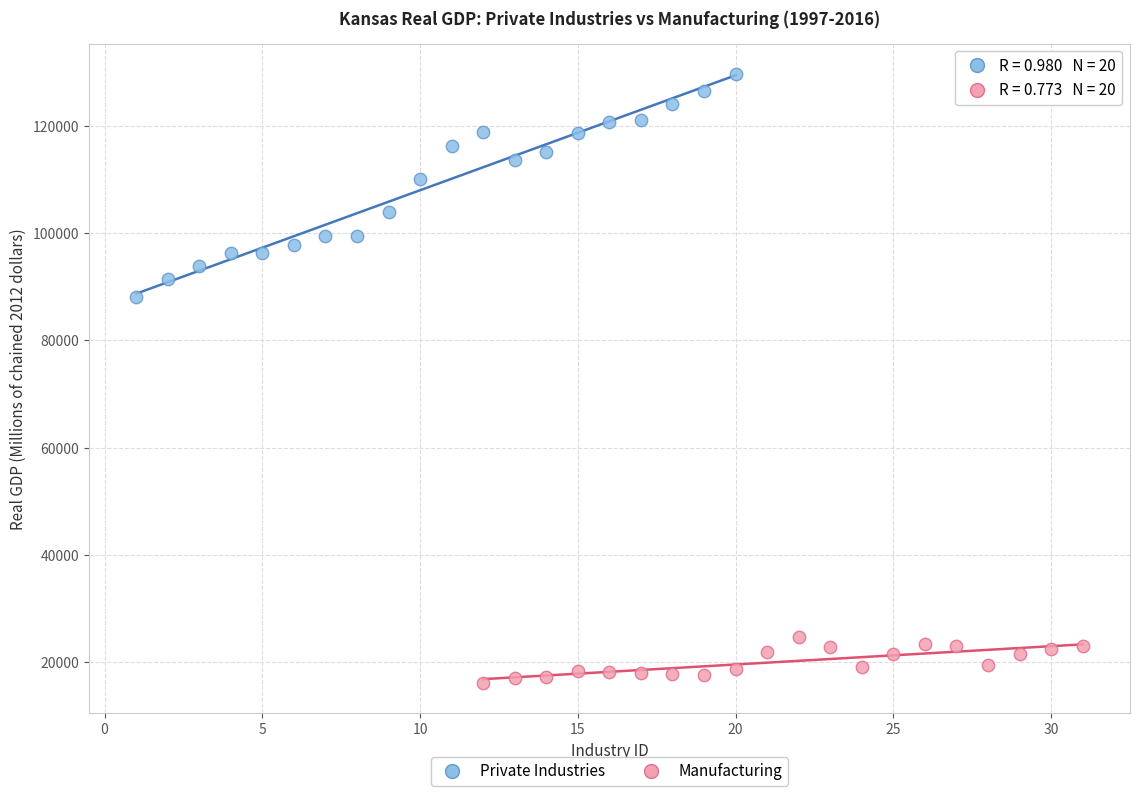

Which series reaches the maximum Y coordinate?

Private Industries